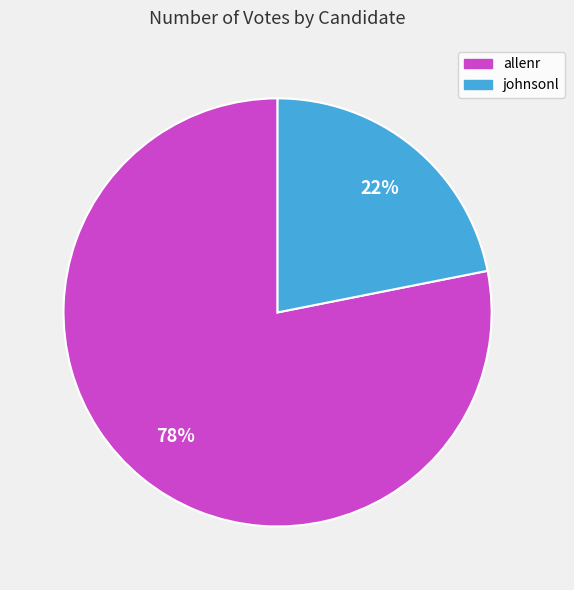

What is the largest slice in the pie chart?

allenr